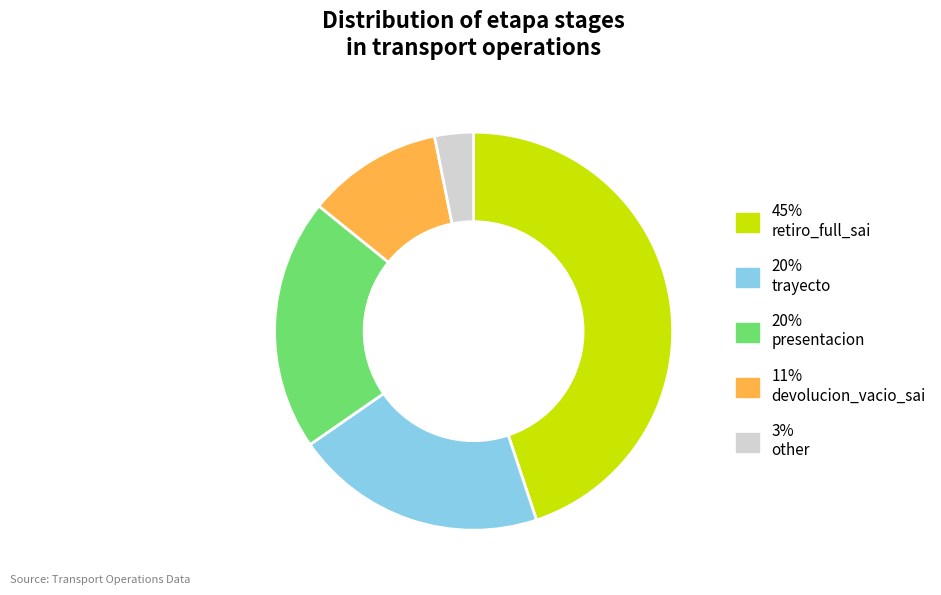

Combined, do 11% devolucion_vacio_sai and 20% presentacion account for over 50%?

No